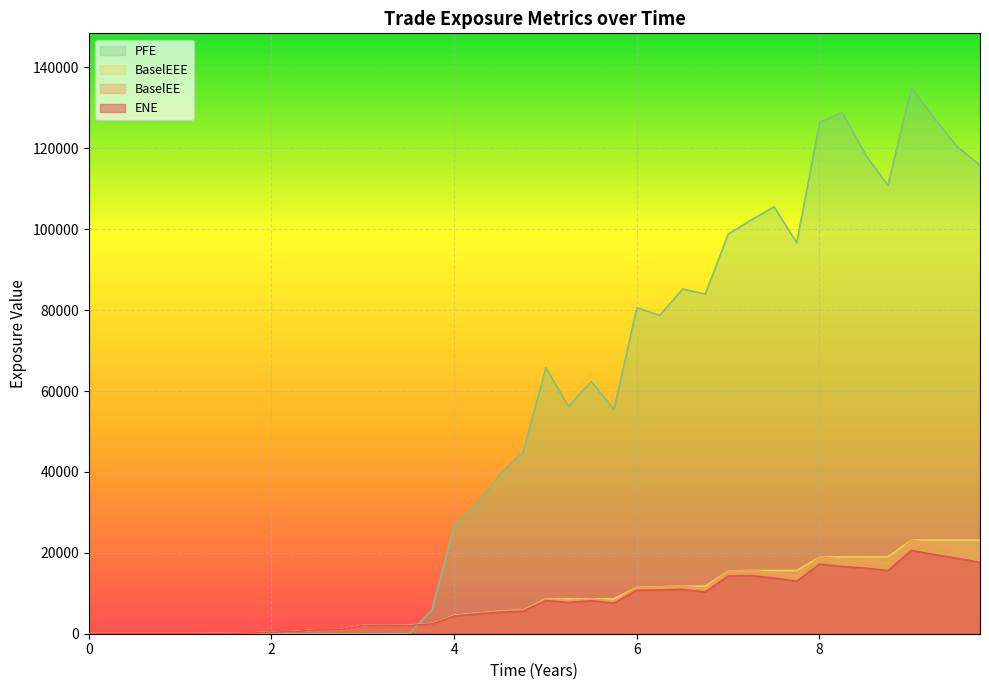

What is the maximum value shown in the chart?

134936.0